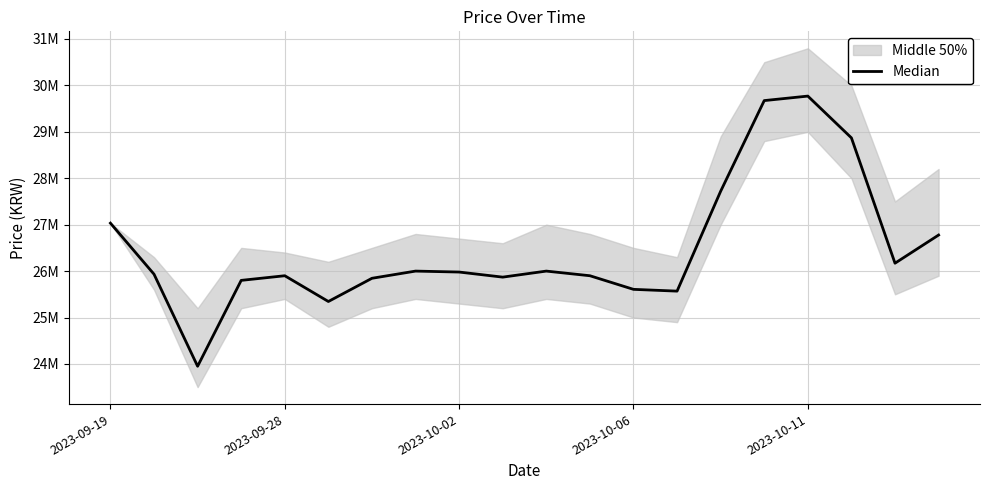

What is the difference between the second highest and minimum values?

5723000